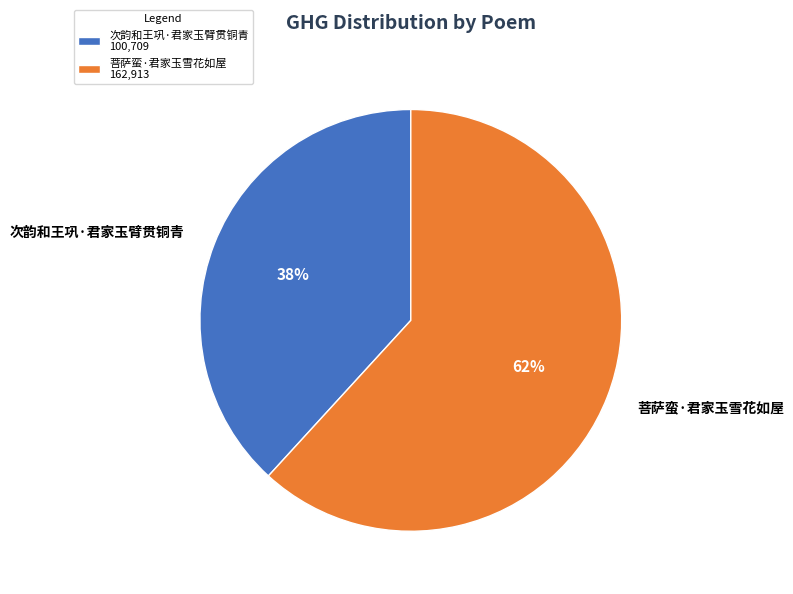

Is the sum of 菩萨蛮·君家玉雪花如屋 and 次韵和王巩·君家玉臂贯铜青 greater than half?

Yes